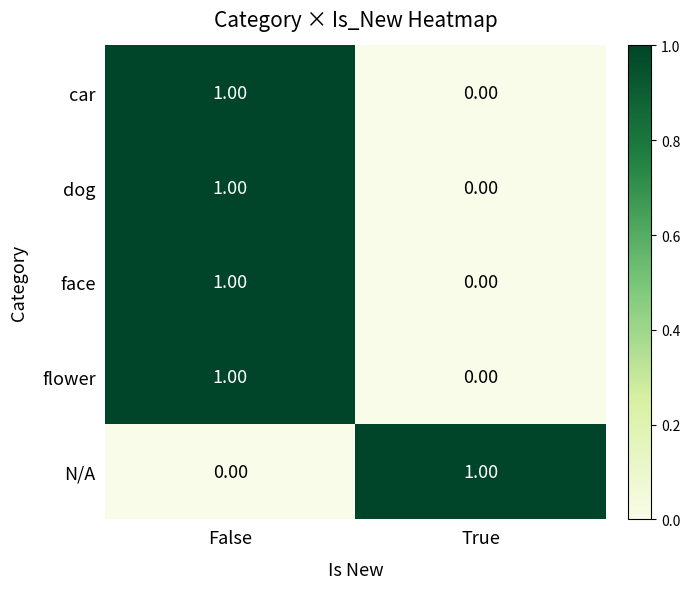

List the labels in order of dog value, smallest first.

True, False